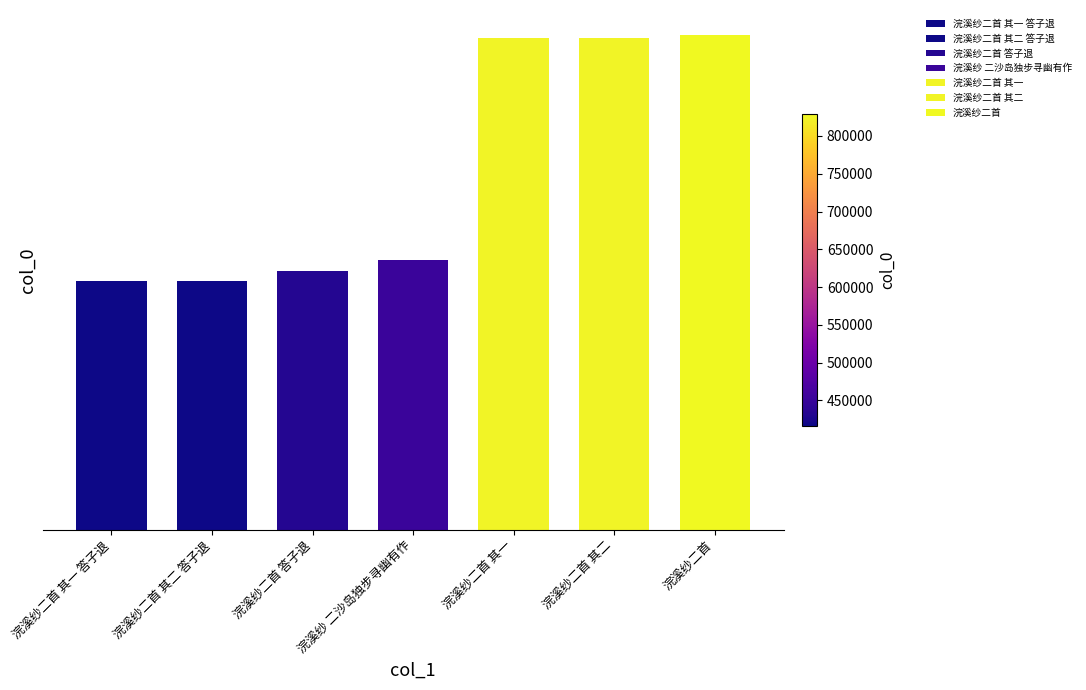

What is the label of the 6th bar from the right?

浣溪纱二首 其二 答子退